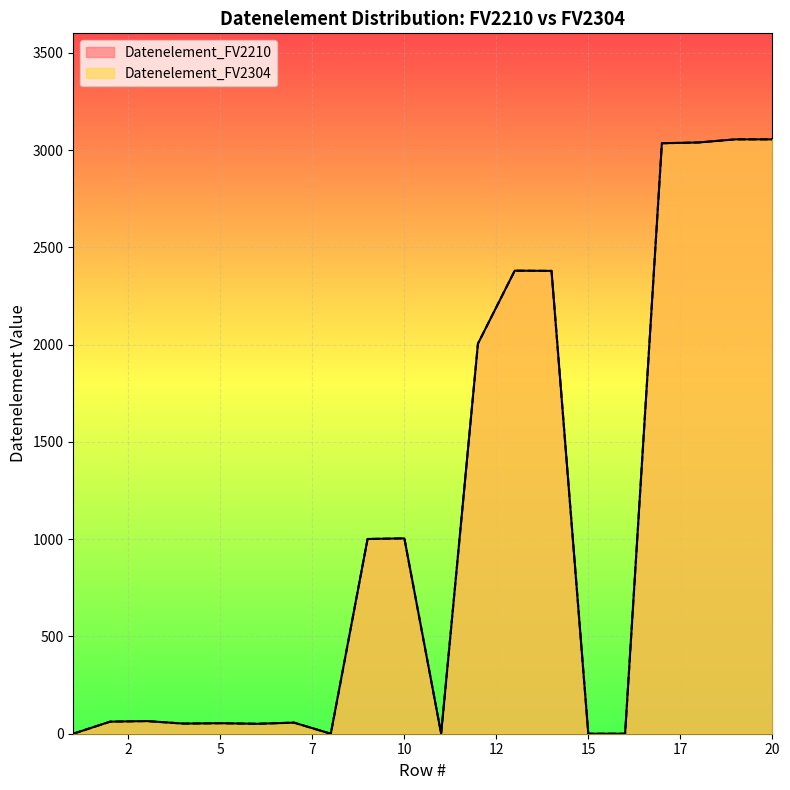

Which has a higher value, 9 or 20?

20